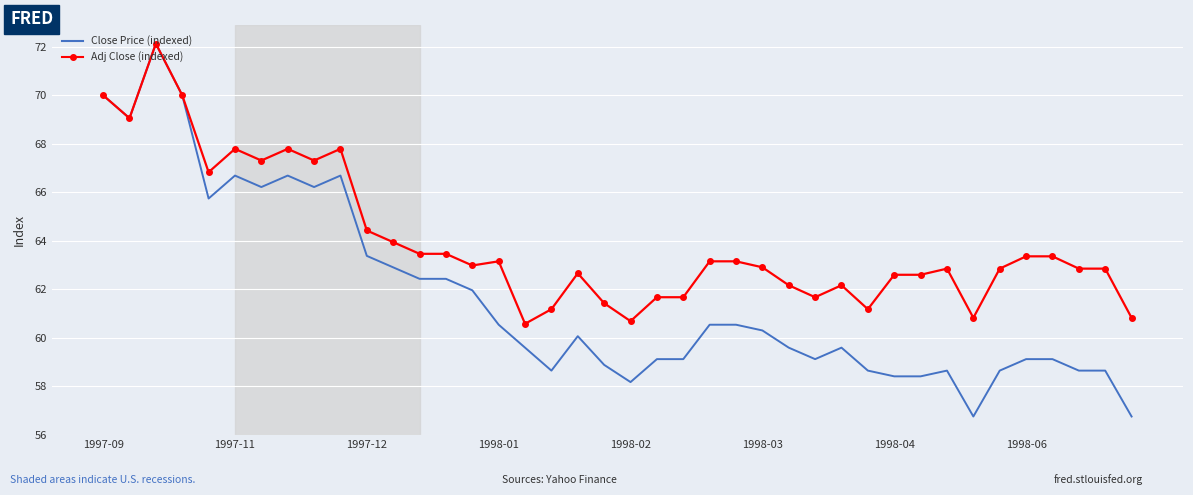

What is the minimum value shown in the chart?

56.8